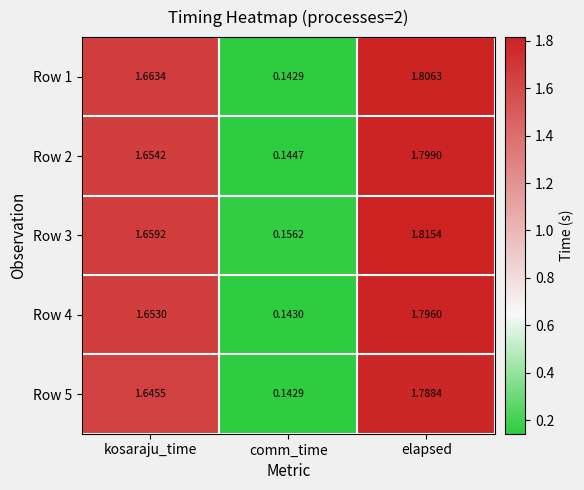

At which label is Row 2 closest to 0?

comm_time